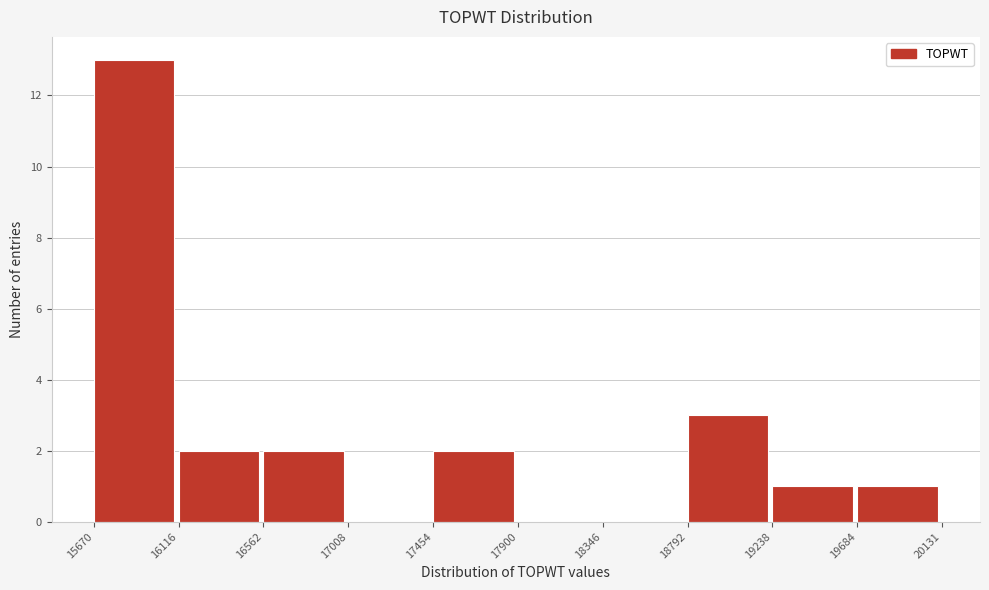

Which range on the x-axis has the tallest bar?

15670 to 16116